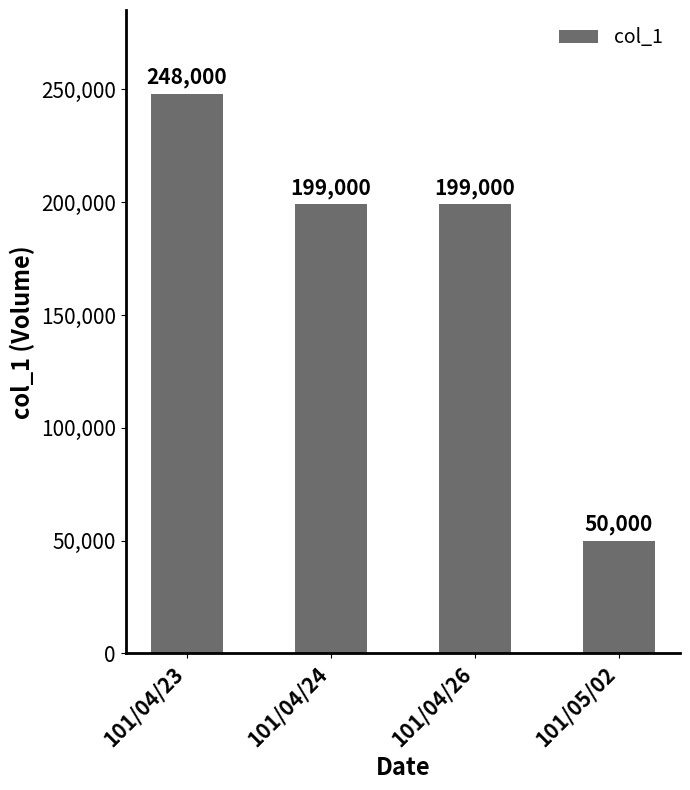

At which label does the data first exceed 199000?

101/04/23